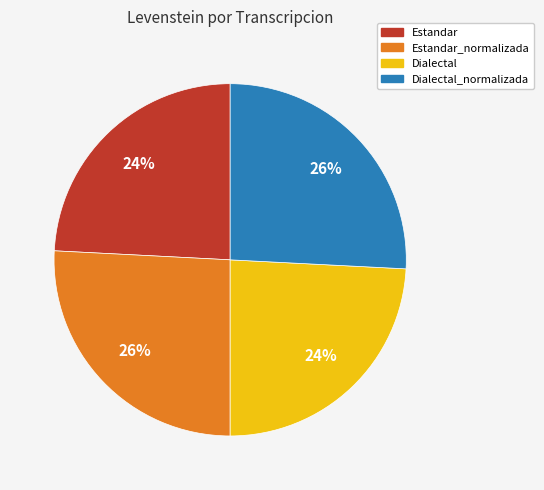

To the nearest percent, what is the average slice percentage?

25%